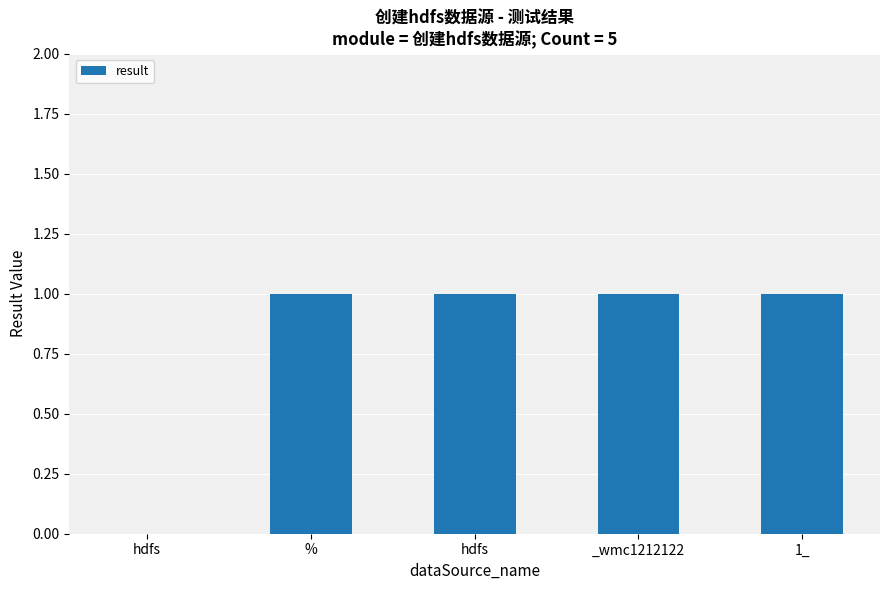

True or false: the data shows 1 at _wmc1212122.

True